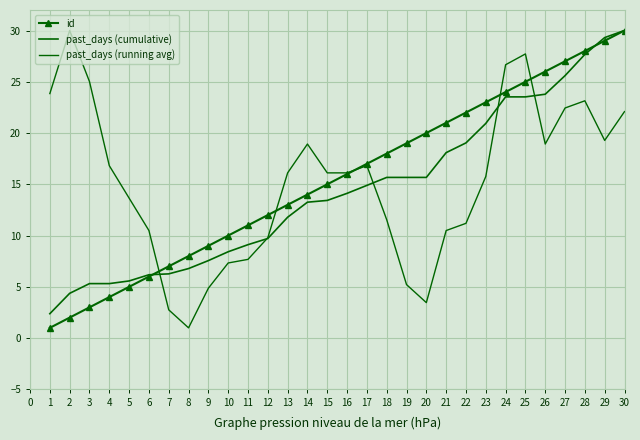

How many lines are shown in the chart?

3